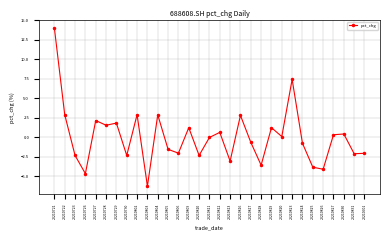

True or false: the data shows 1.0 at 20210802.

False